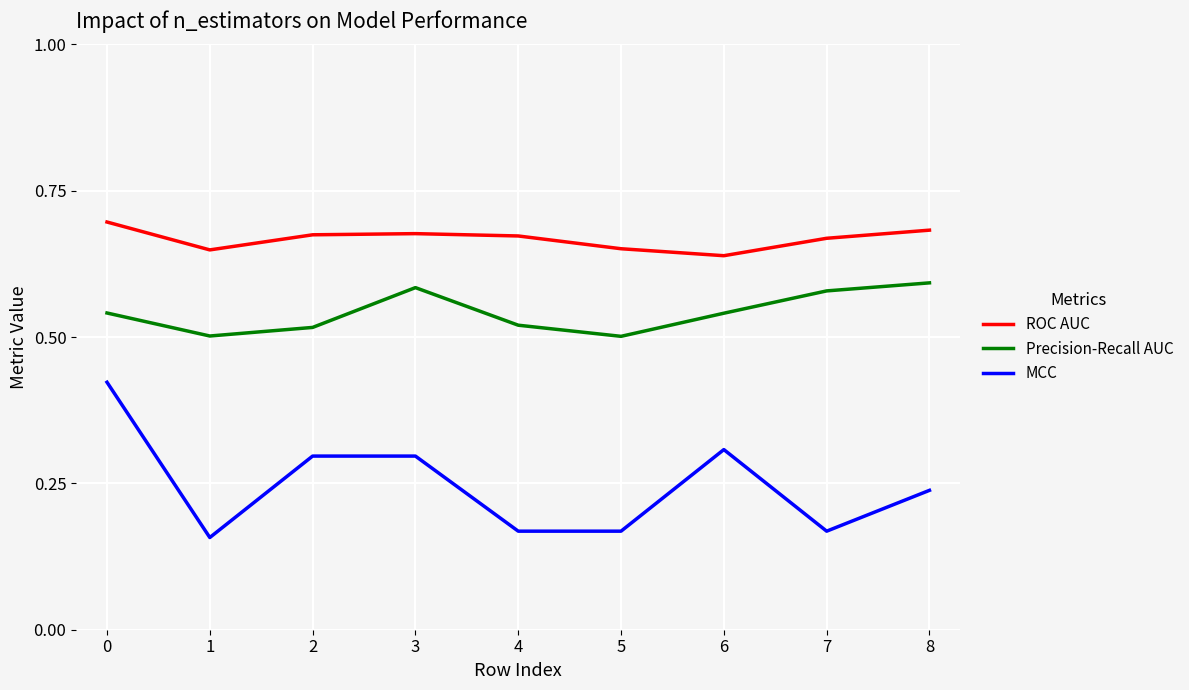

Does the chart display data point markers on the line(s)?

No